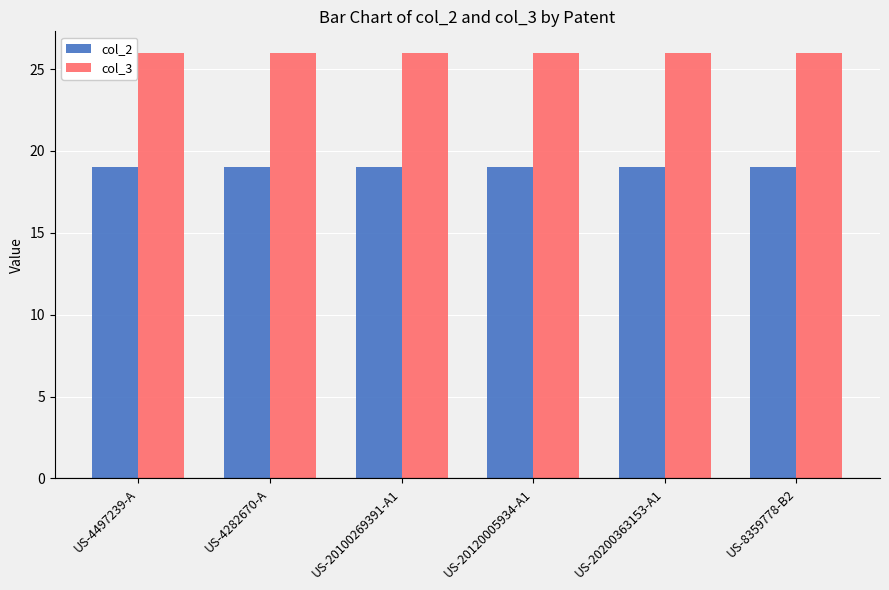

What is the spread (max minus min) of values at US-4497239-A?

7